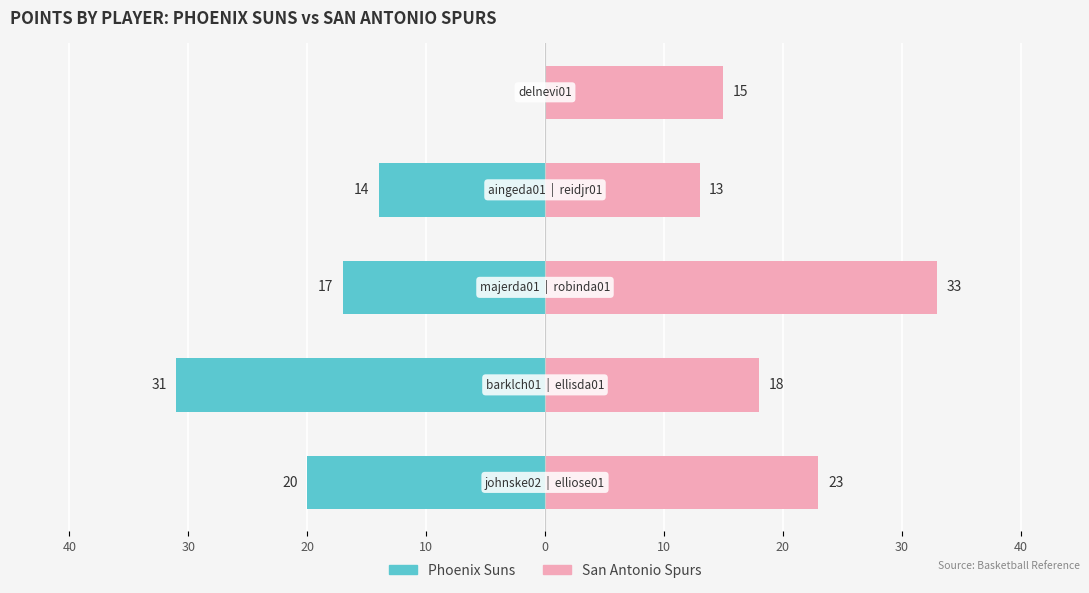

What is the value of the San Antonio Spurs bar at the 5th from the left?

15